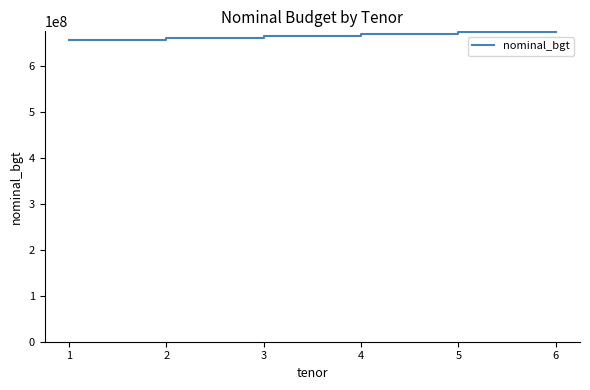

True or false: there are more than 2 points higher than both neighbors.

False